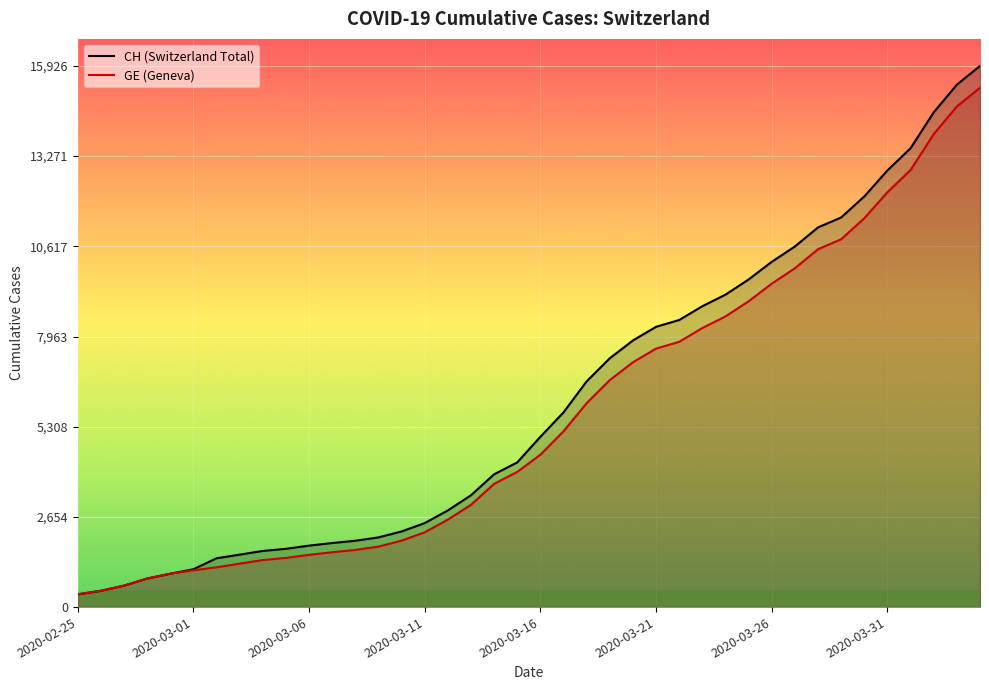

What is the difference between the maximum and minimum values in the CH (Switzerland Total) series?

15551